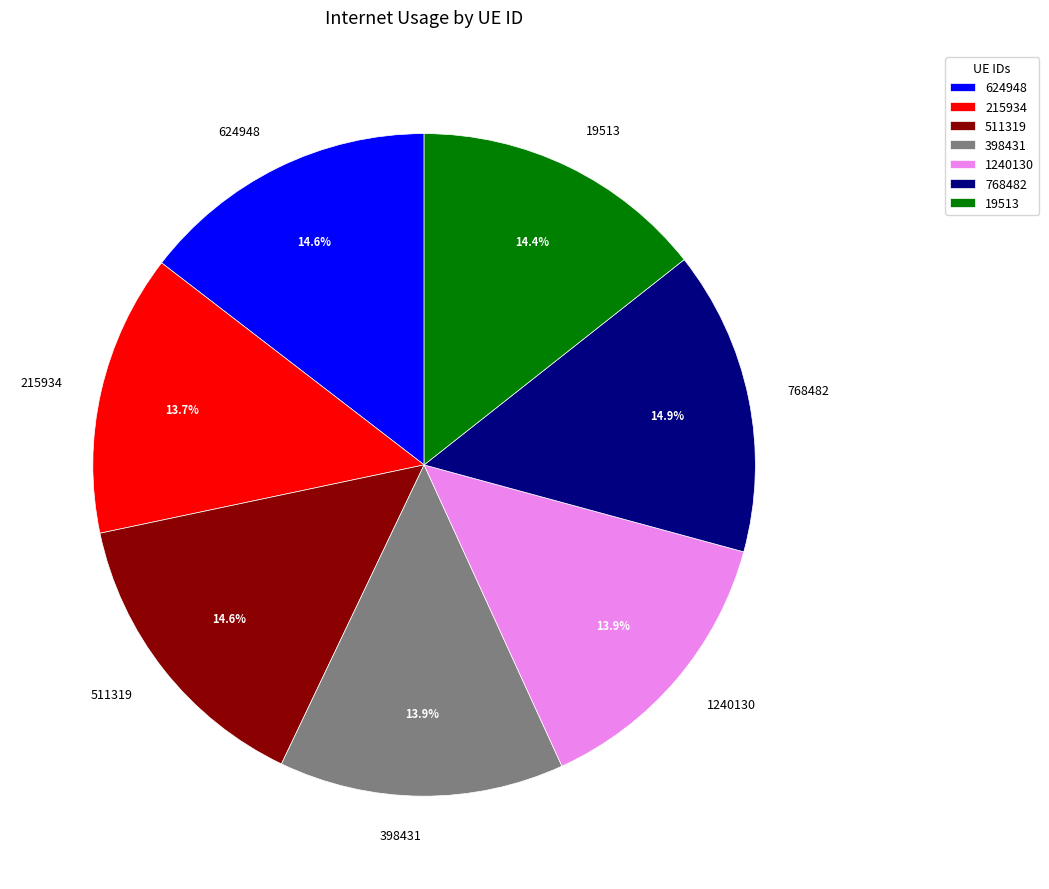

Is it true that 1240130 is 14% of the pie?

True